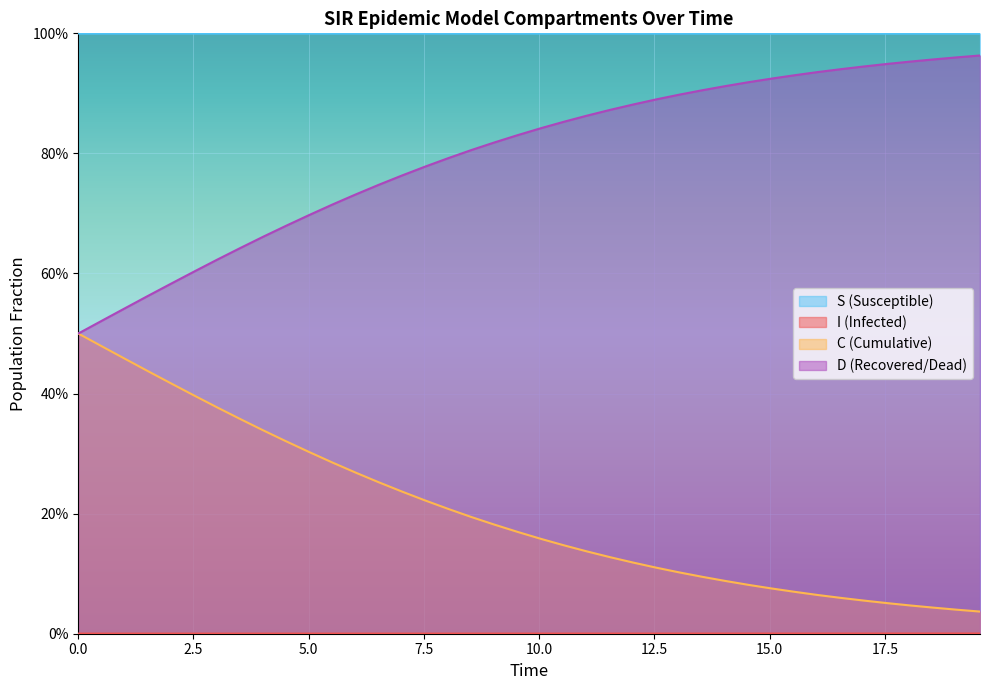

How many series are shown in this chart?

4